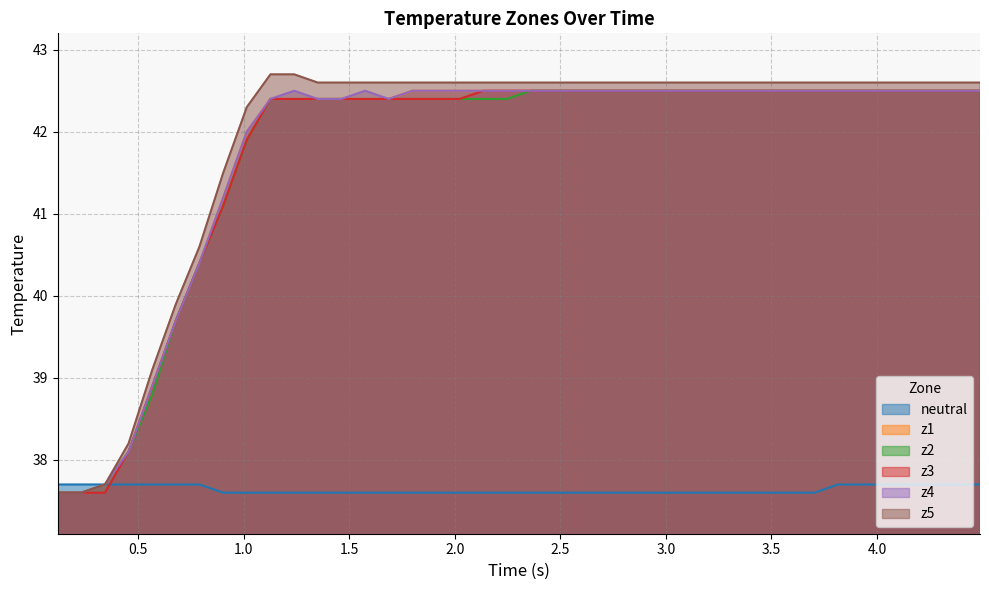

List the series in order of their peak value, highest first.

z5, z1, z2, z3, z4, neutral